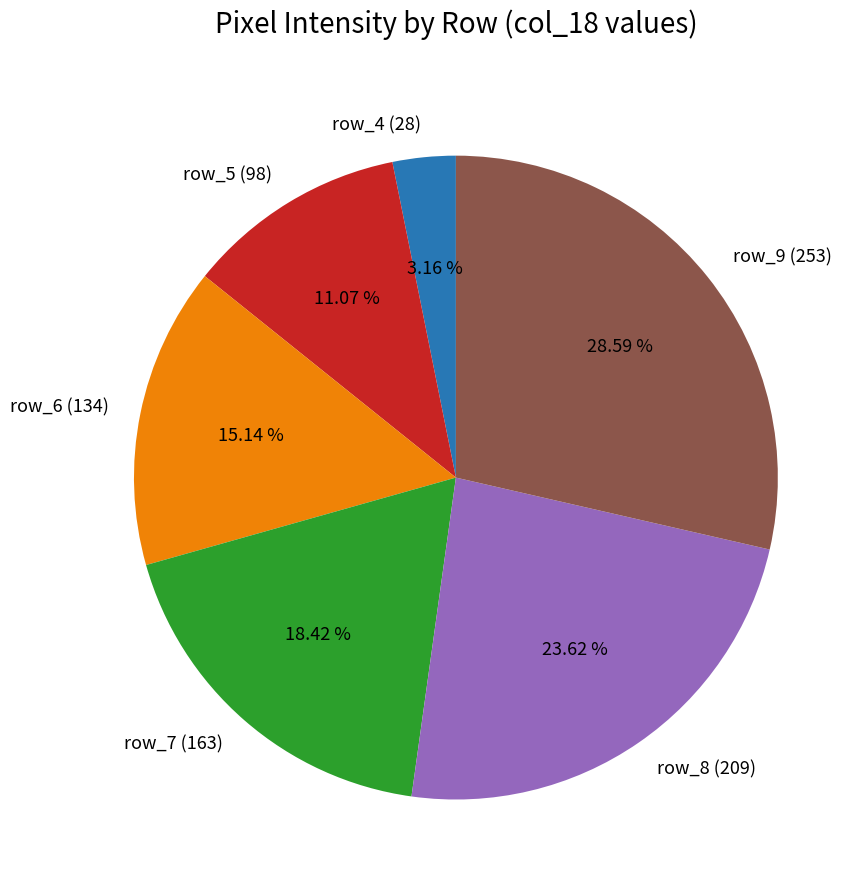

To the nearest percent, what is the average slice percentage?

17%